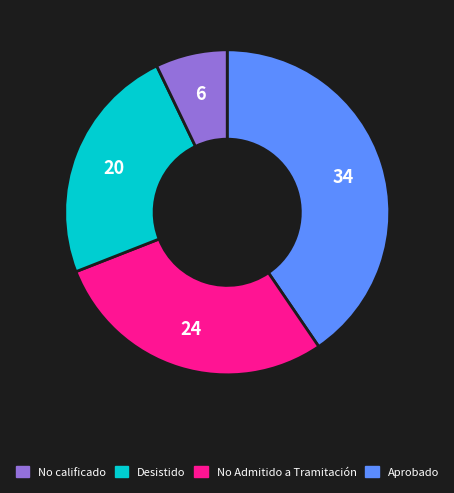

Is there a majority slice in this chart?

No